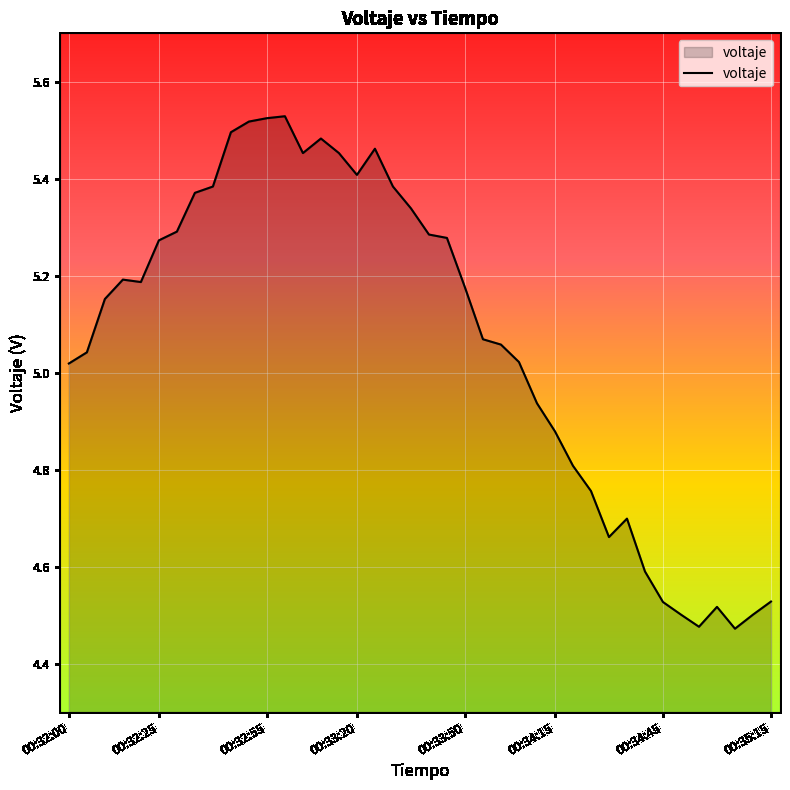

What is the difference between the maximum and minimum values?

1.1